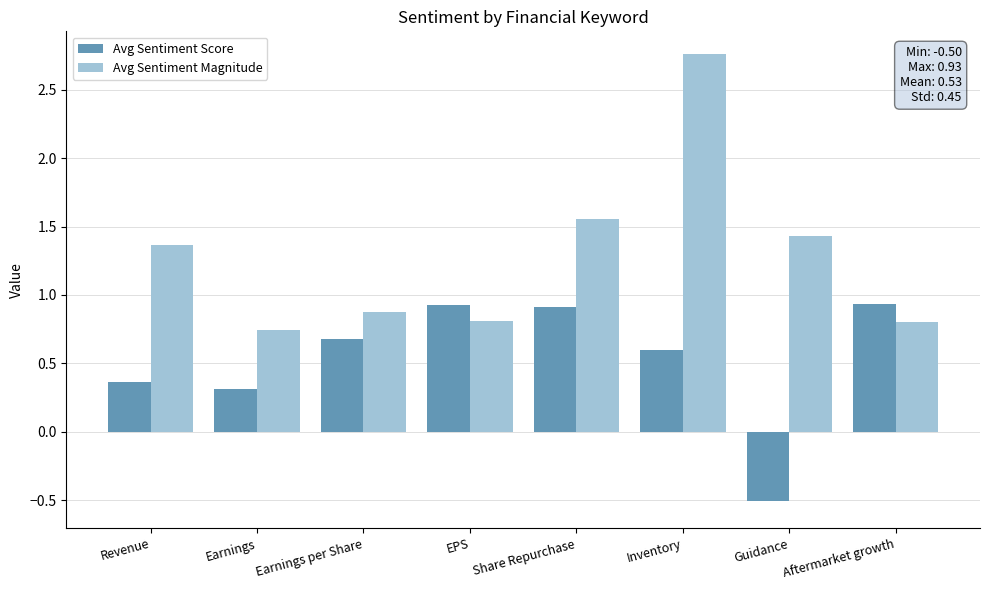

Is the value of Avg Sentiment Score at EPS greater than the value of Avg Sentiment Magnitude at EPS?

Yes